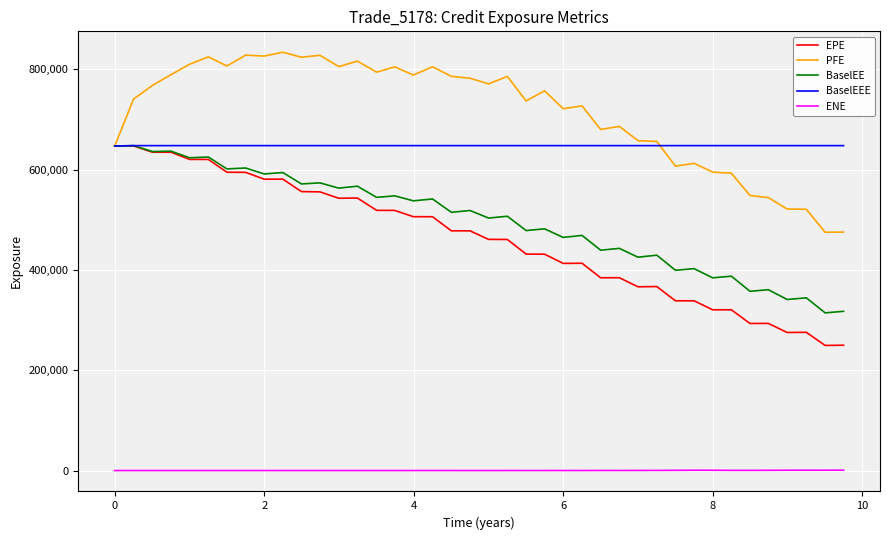

True or false: ENE and PFE cross at least once.

False